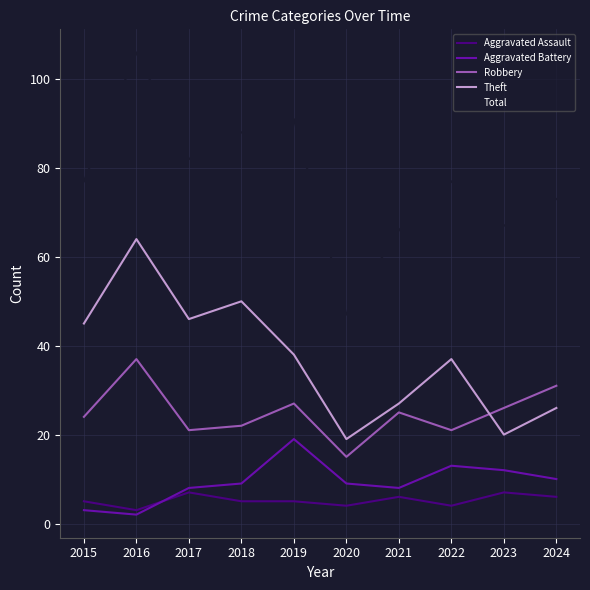

Is it true that Theft equals 14 at 2022?

False